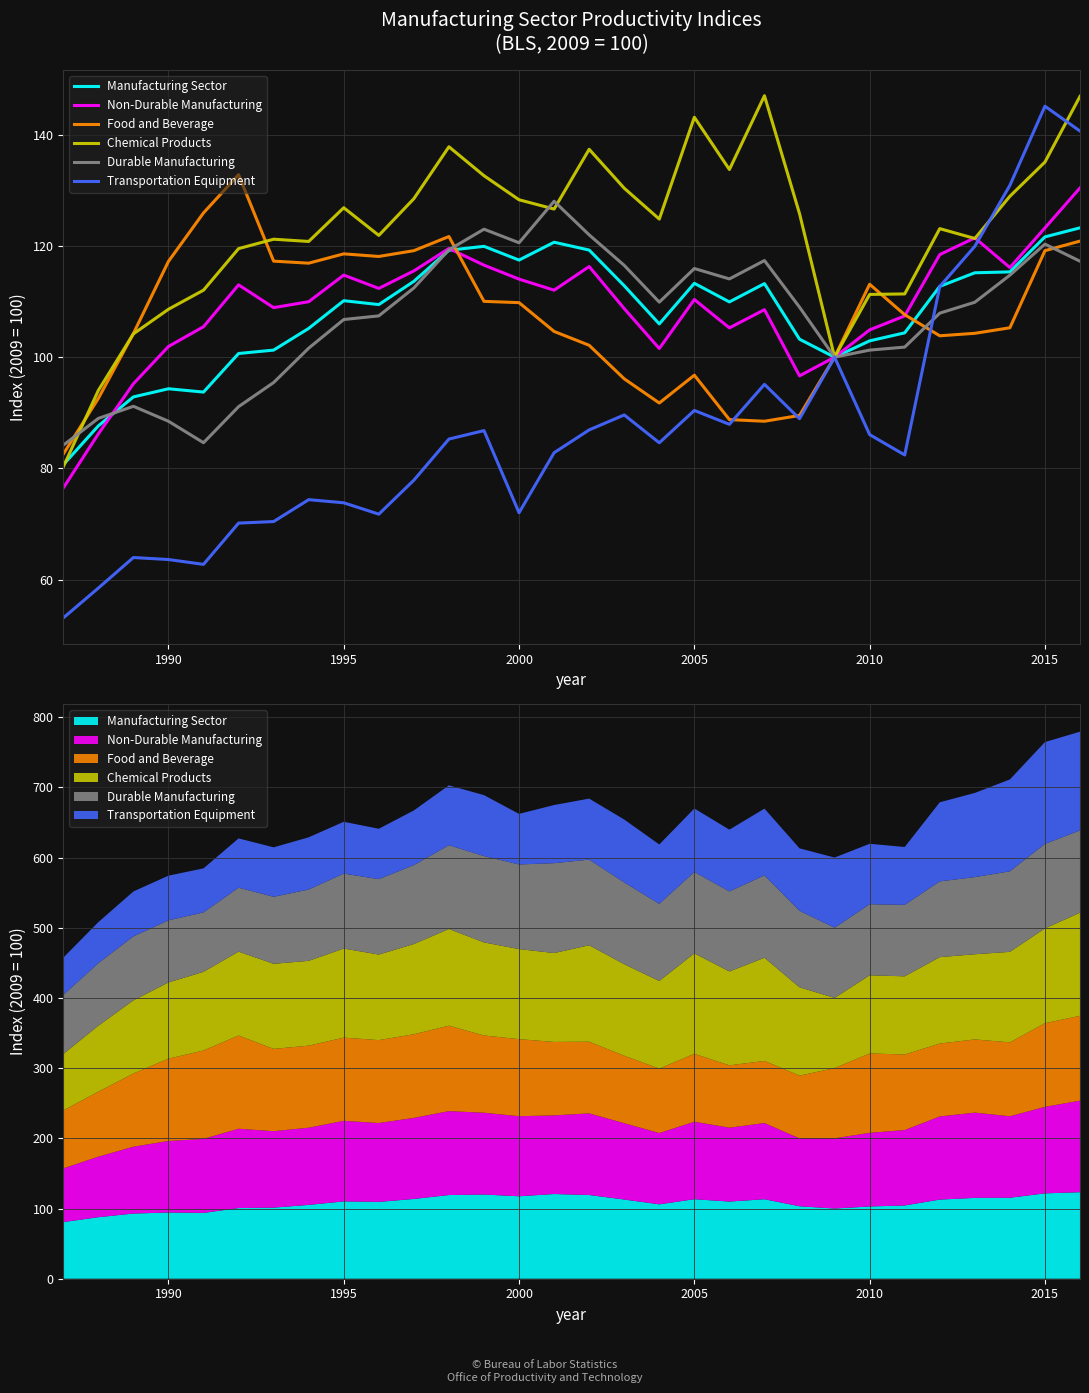

How many lines are shown in the chart?

6